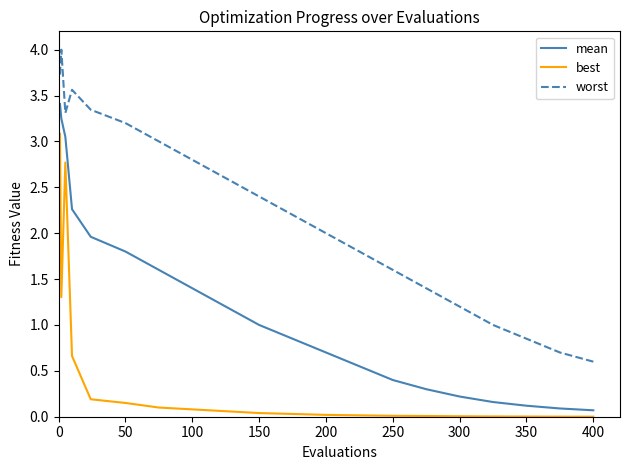

Rank the series by their average value, from highest to lowest.

worst, mean, best